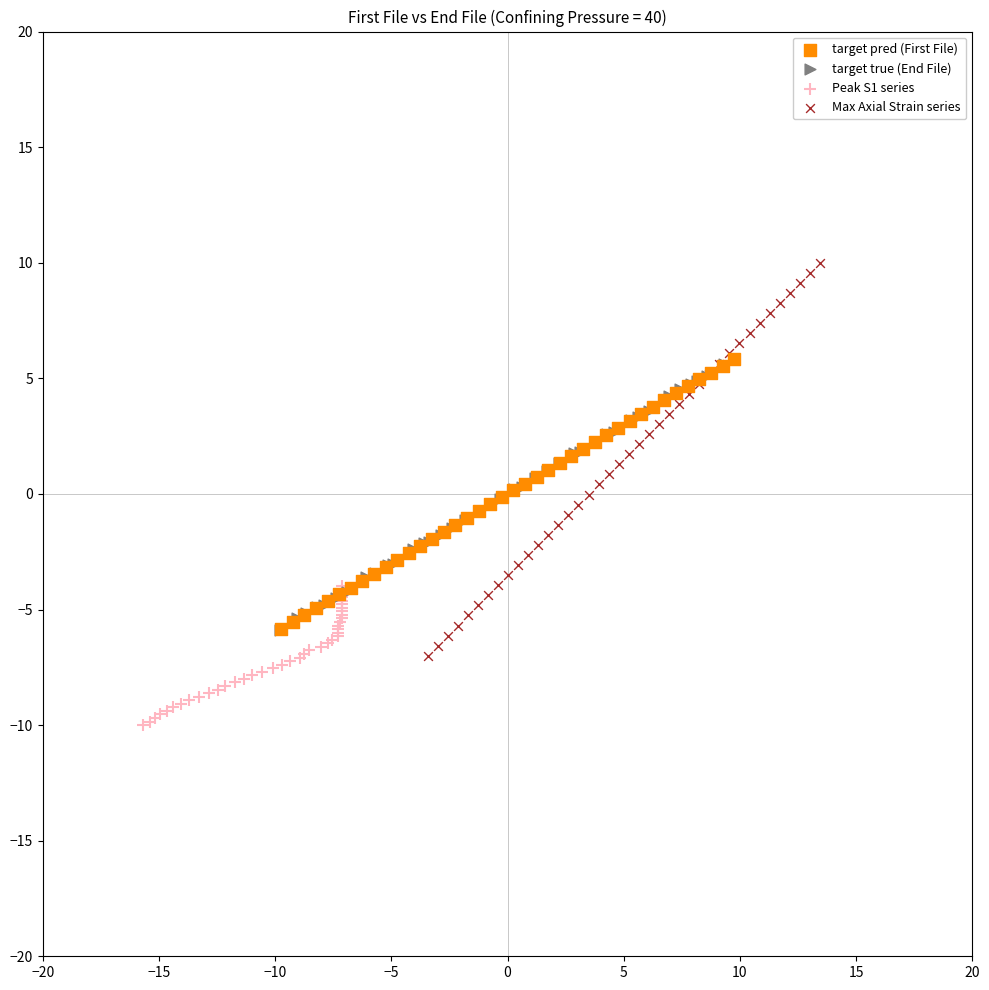

Which series has the largest Y range (max minus min)?

Max Axial Strain series